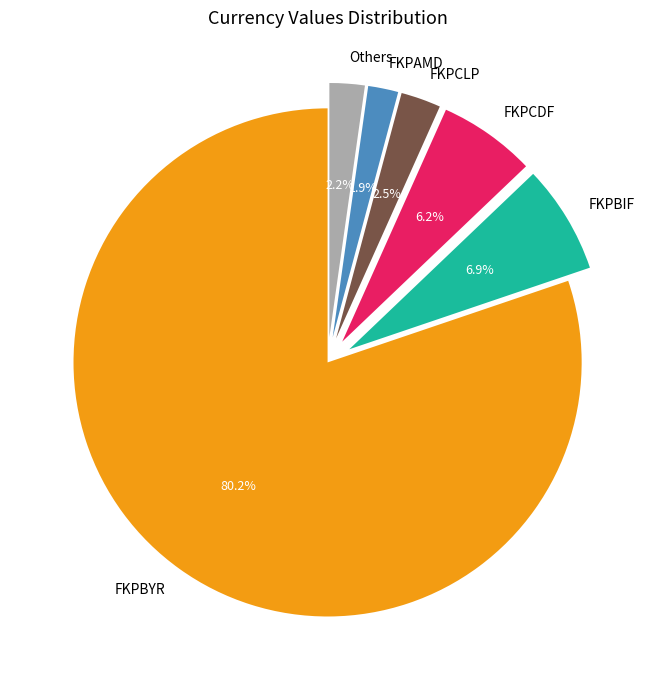

What is the total percentage of FKPAMD and FKPBIF?

8.8%